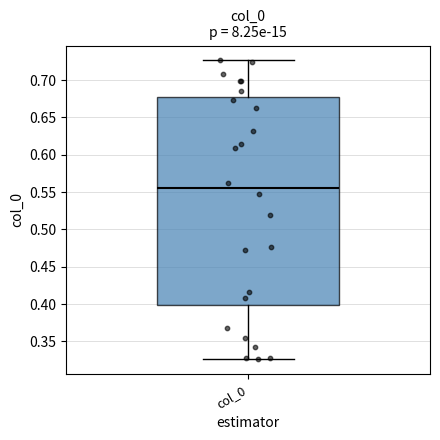

Where does the lower whisker of the box for col_0 end on the y-axis? The values are not printed on the chart, so give them approximately, as read against the axis.

0.325